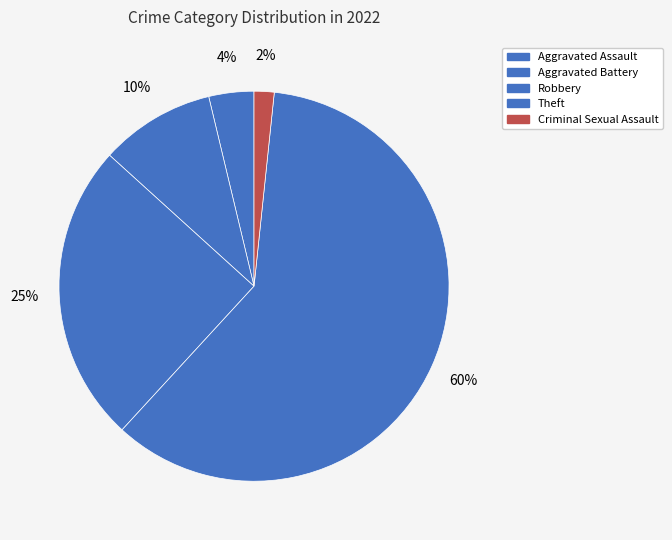

Count the number of slices in the pie.

5